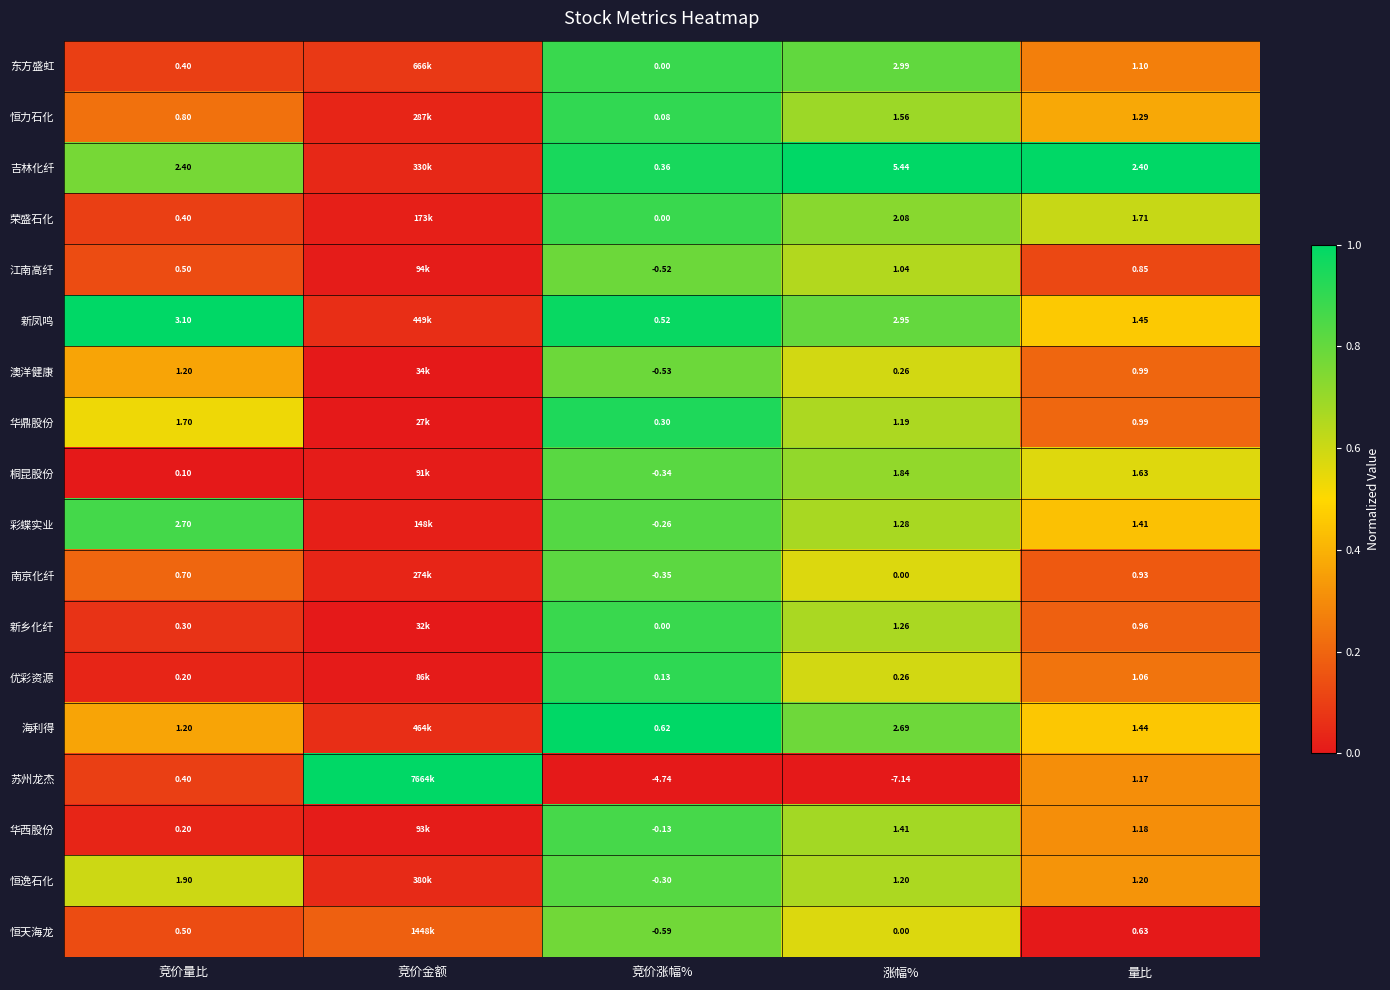

Is the value of 荣盛石化 at 涨幅% greater than the value of 江南高纤 at 涨幅%?

Yes